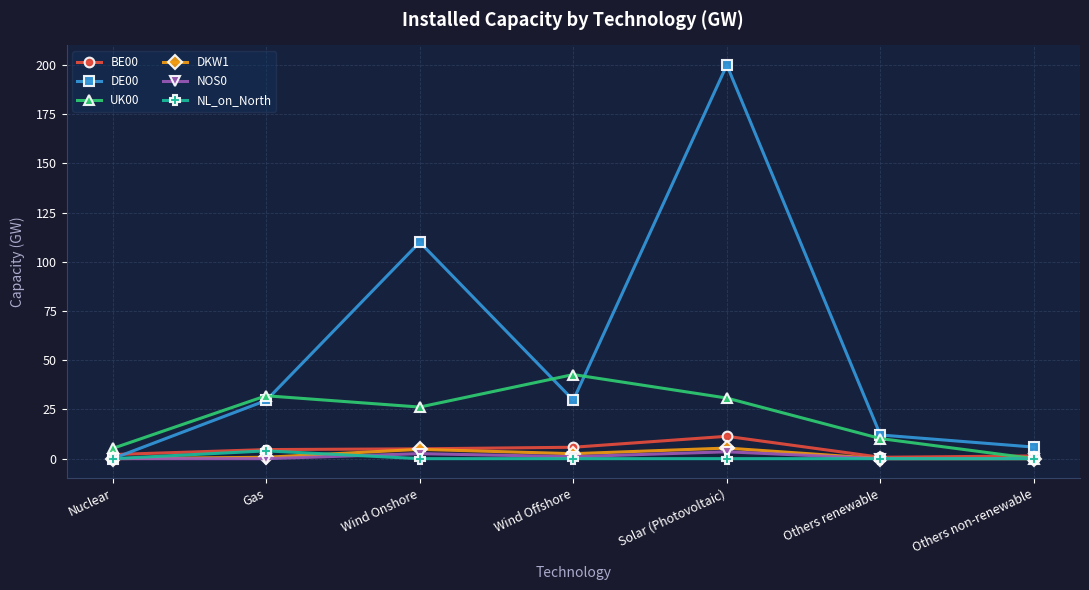

How many lines are shown in the chart?

6